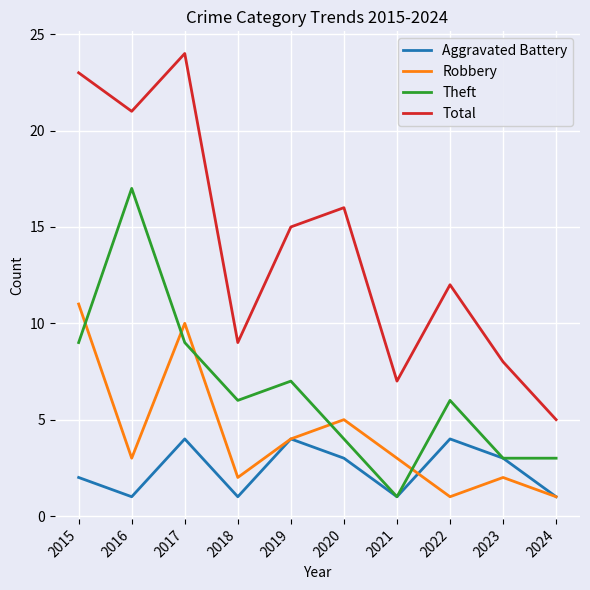

At which label does Robbery reach its peak?

2015